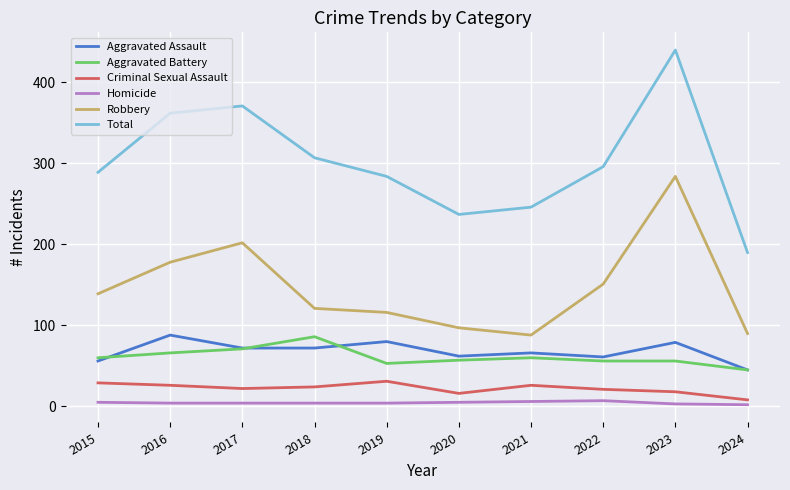

What are all the series names shown in the legend?

Aggravated Assault, Aggravated Battery, Criminal Sexual Assault, Homicide, Robbery, Total